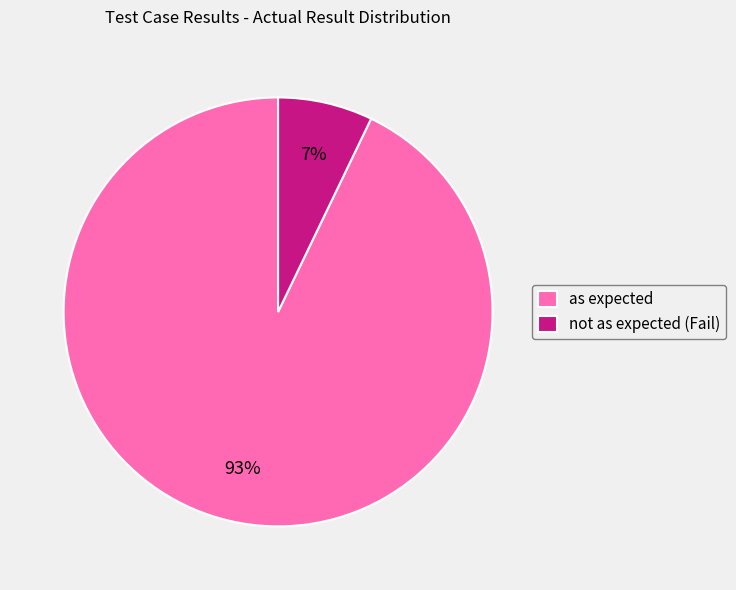

How many segments does this pie chart have?

2